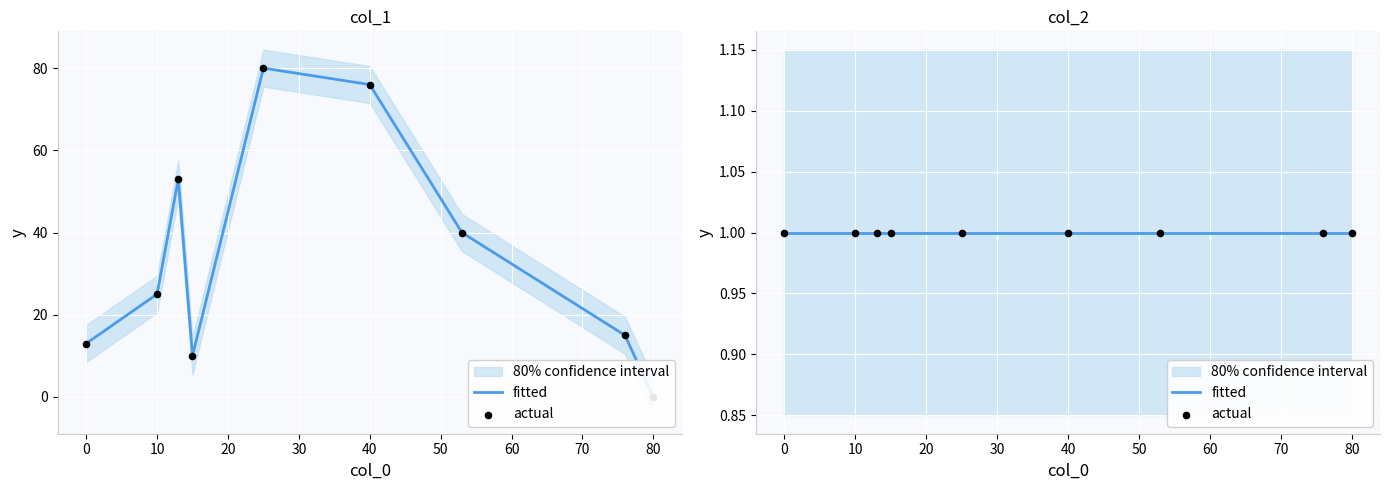

What is the total value across all series at 53?

41